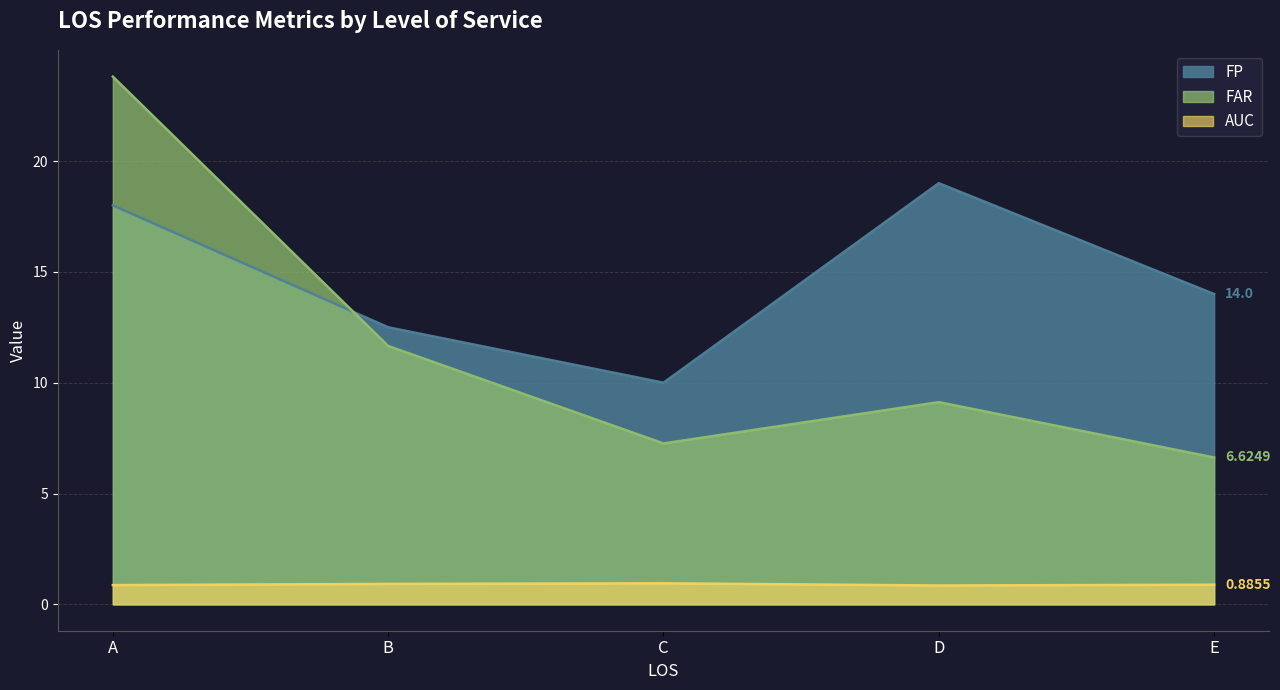

Between B and D, which series saw the biggest shift?

FP